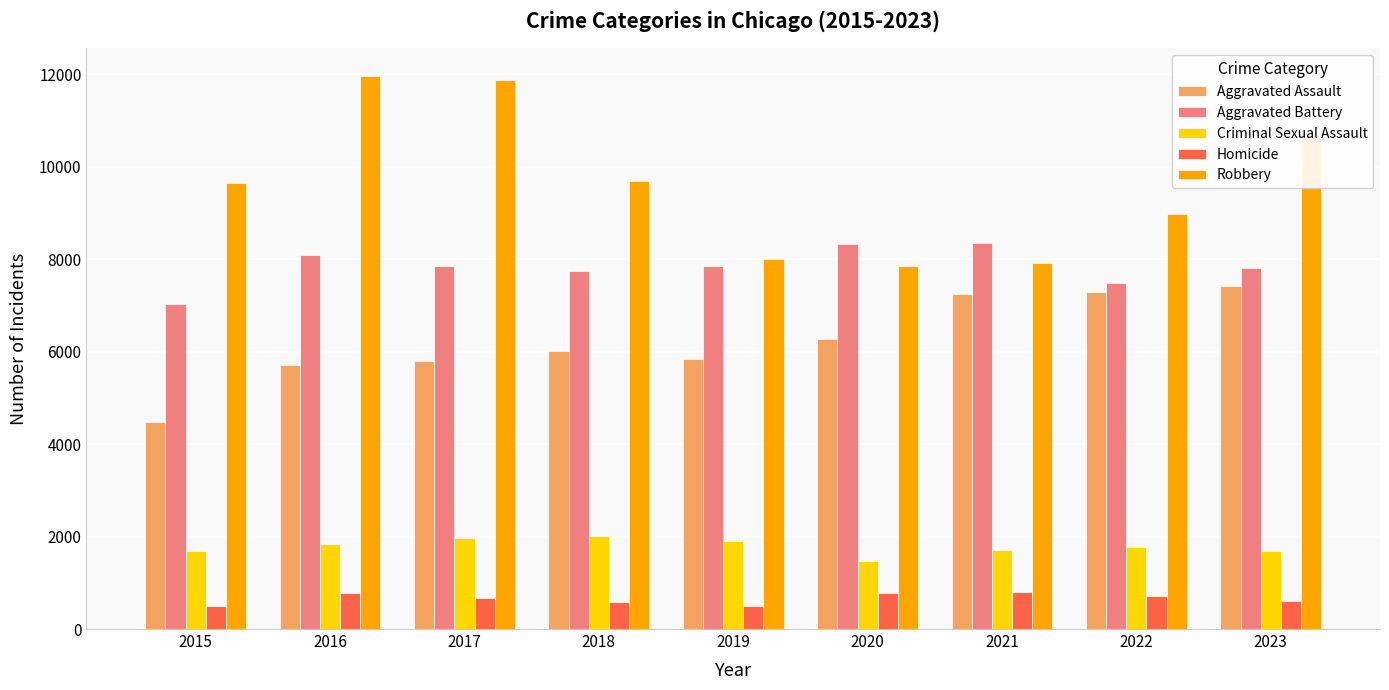

The Robbery series shows 6279 at 2023. True or false?

False